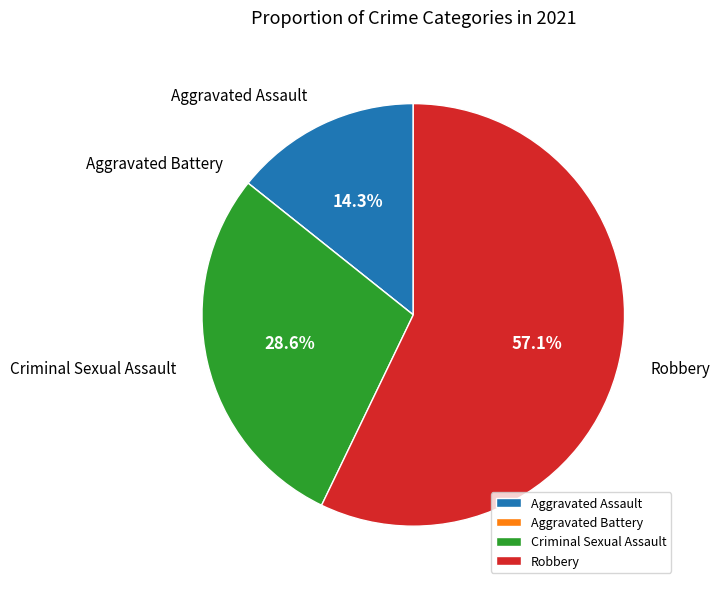

Does Robbery represent more than half of the total?

Yes